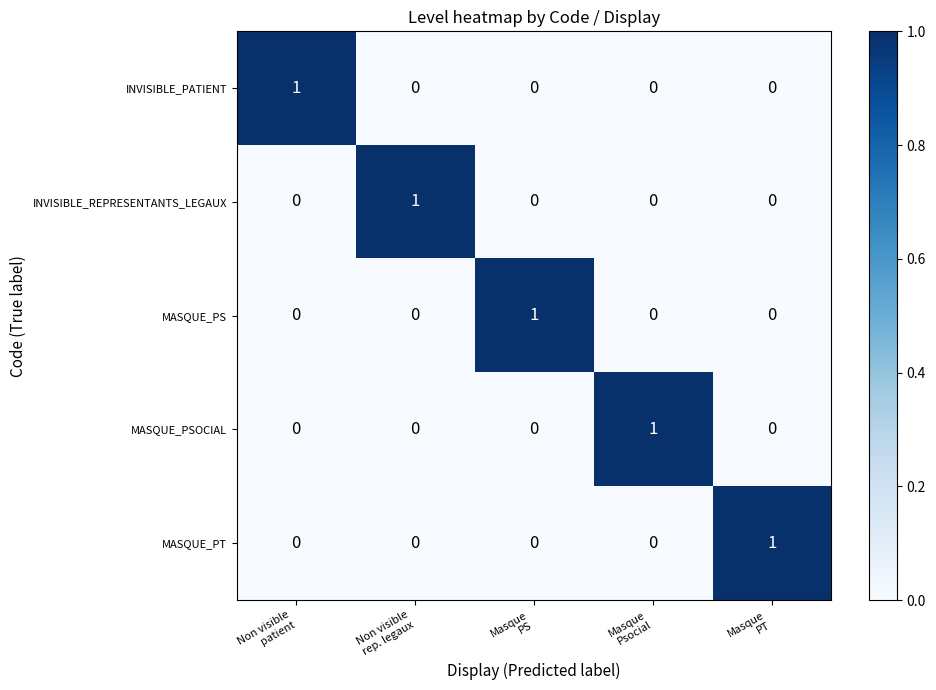

At how many categories does at least one series exceed 0?

5